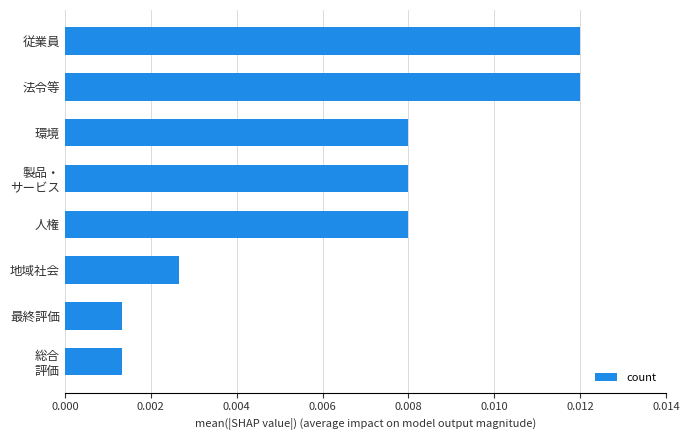

Between 最終評価 and 地域社会, which is larger?

地域社会